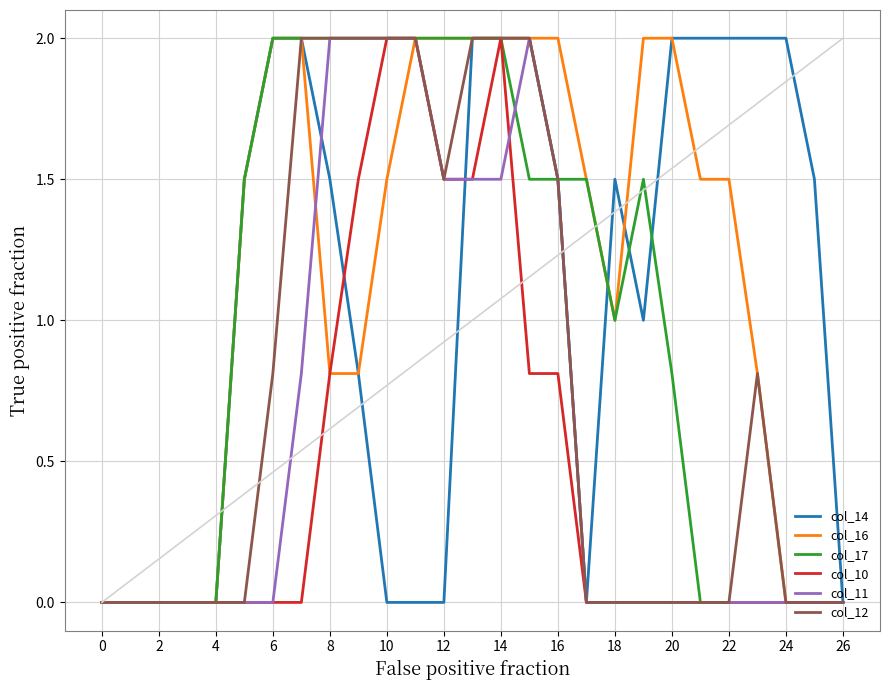

What is the greatest value displayed?

2.0